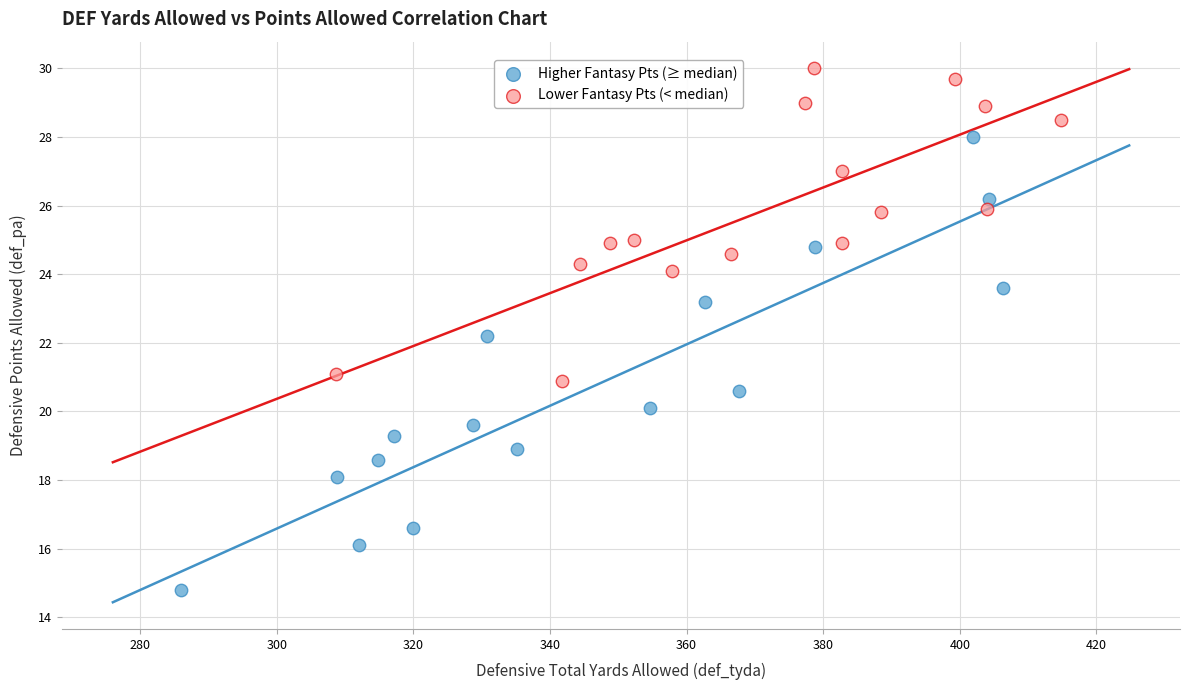

Which series reaches the minimum Y coordinate?

Higher Fantasy Pts (≥ median)